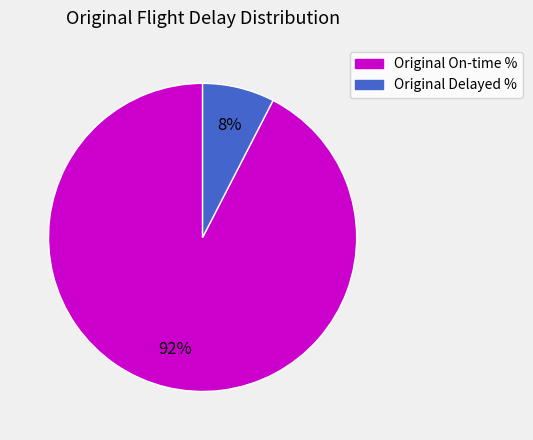

Which slice represents more than half of the pie?

Original On-time %